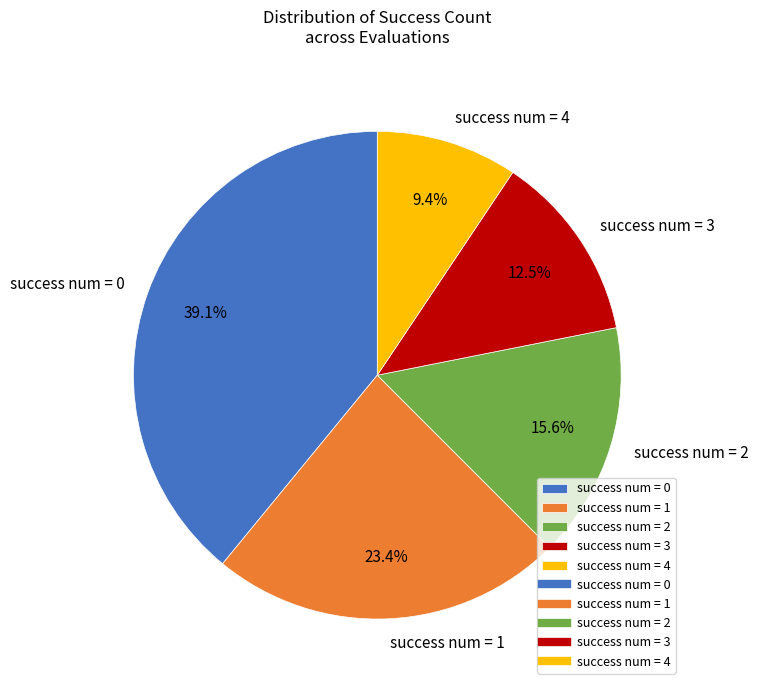

Which has a higher value, success num = 1 or success num = 4?

success num = 1